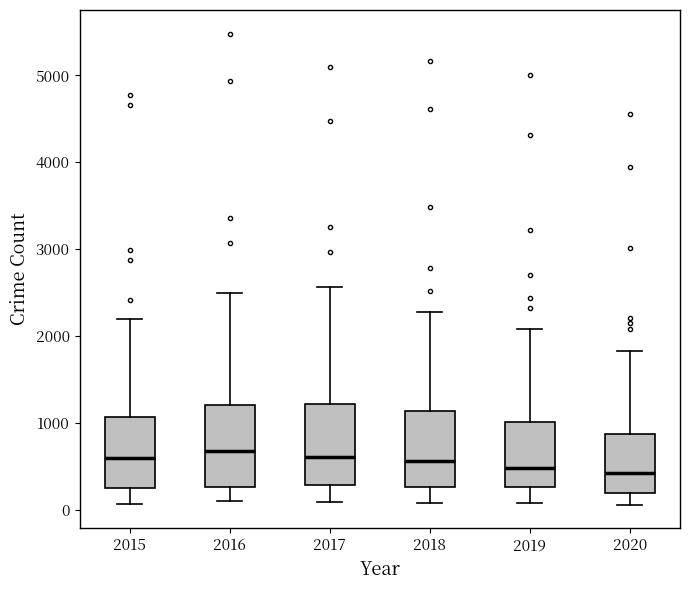

Reading left to right, read every box against the y-axis: the position of its median line, the range the box covers, and the ends of its whiskers. The values are not printed on the chart, so give them approximately, as read against the axis.

2015: median 600, box 300 to 1100, whiskers 100 to 2200
2016: median 700, box 300 to 1200, whiskers 100 to 2500
2017: median 600, box 300 to 1200, whiskers 100 to 2600
2018: median 600, box 300 to 1100, whiskers 100 to 2300
2019: median 500, box 300 to 1000, whiskers 100 to 2100
2020: median 400, box 200 to 900, whiskers 100 to 1800